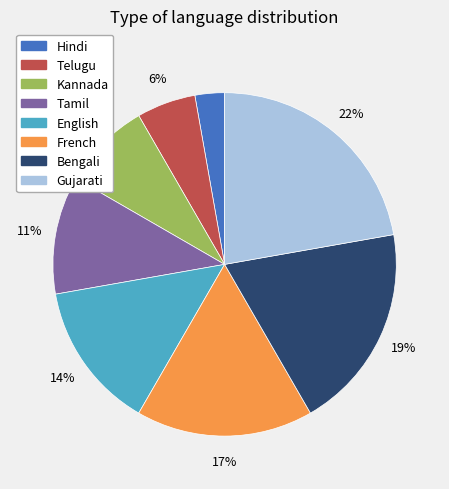

Is the sum of Telugu and Gujarati greater than half?

No